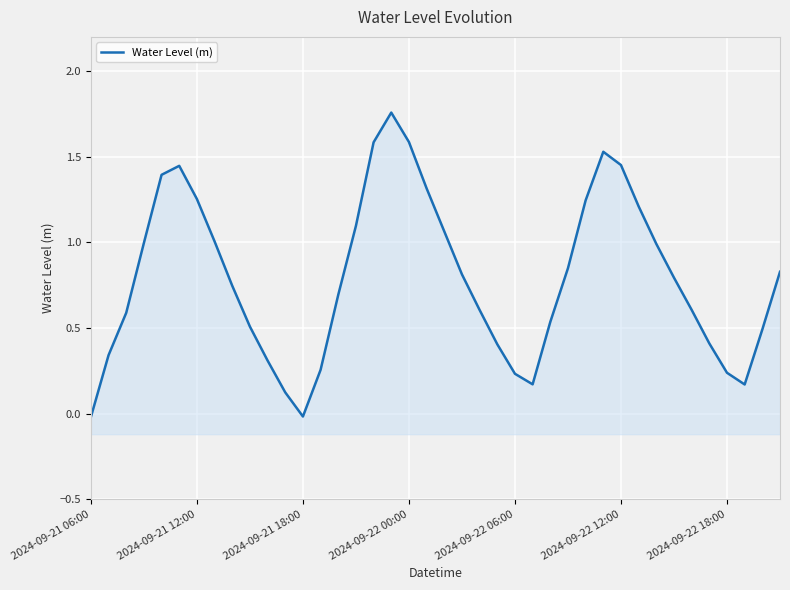

Count the number of data series in this chart.

1